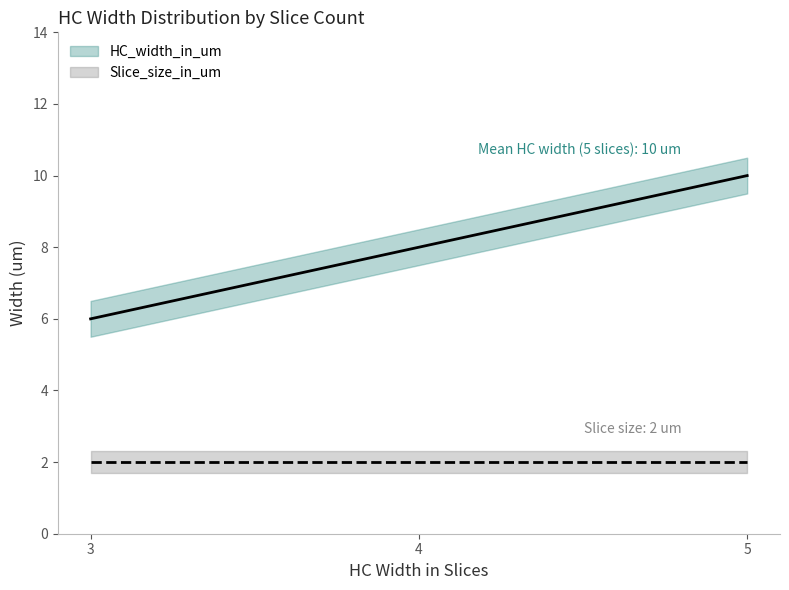

Rank the series at 3 from highest to lowest value.

HC_width_in_um, Slice_size_in_um